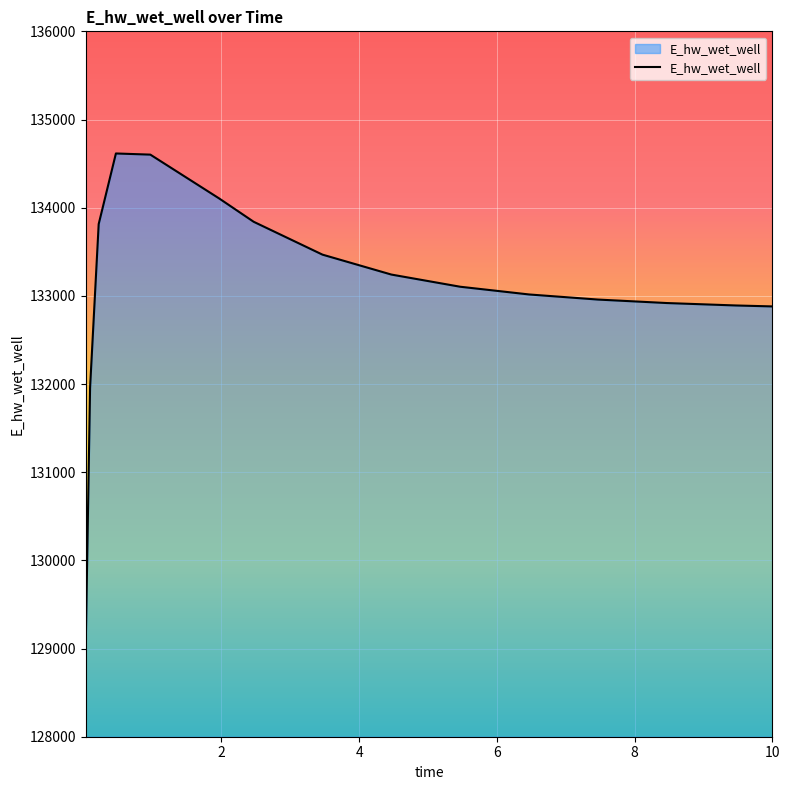

What is the minimum value shown in the chart?

129065.4